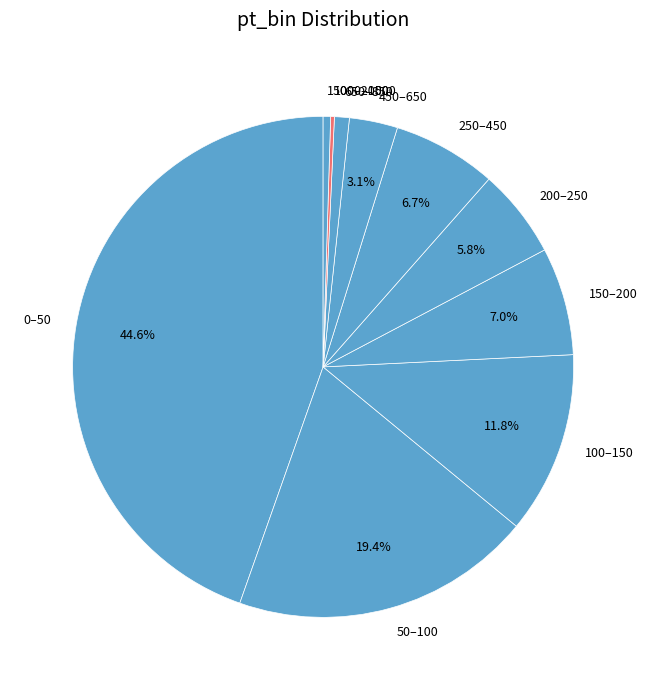

True or false: 150–200 accounts for 16% of the total.

False